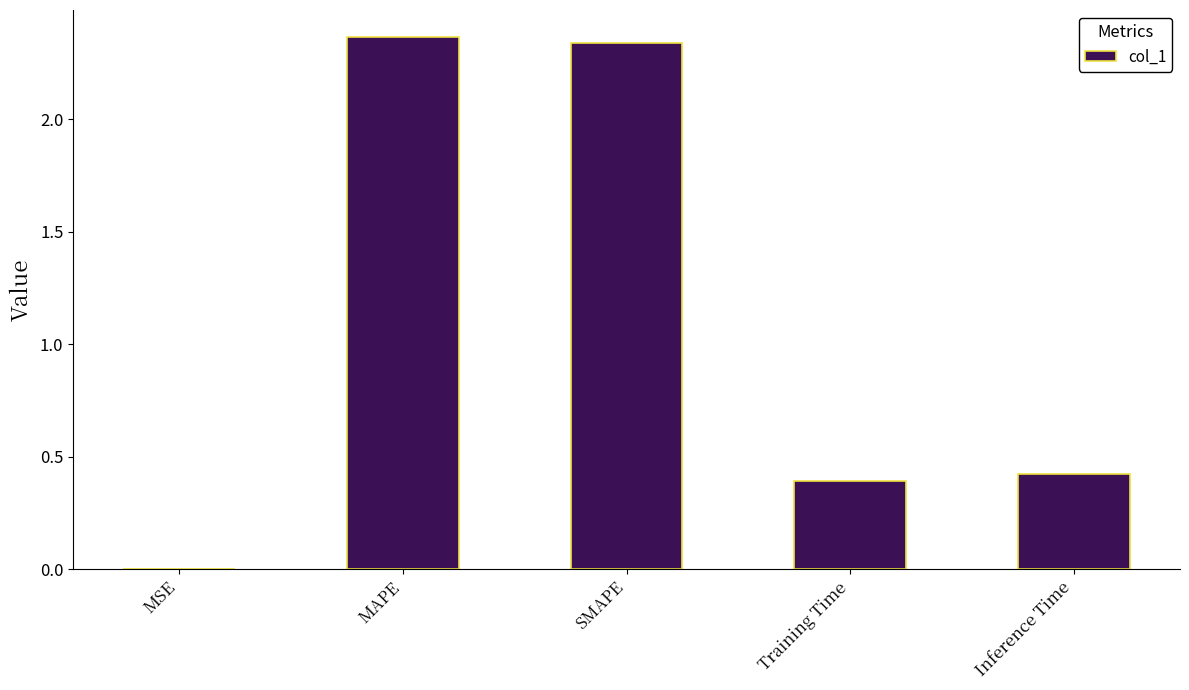

Are the bars horizontal?

No